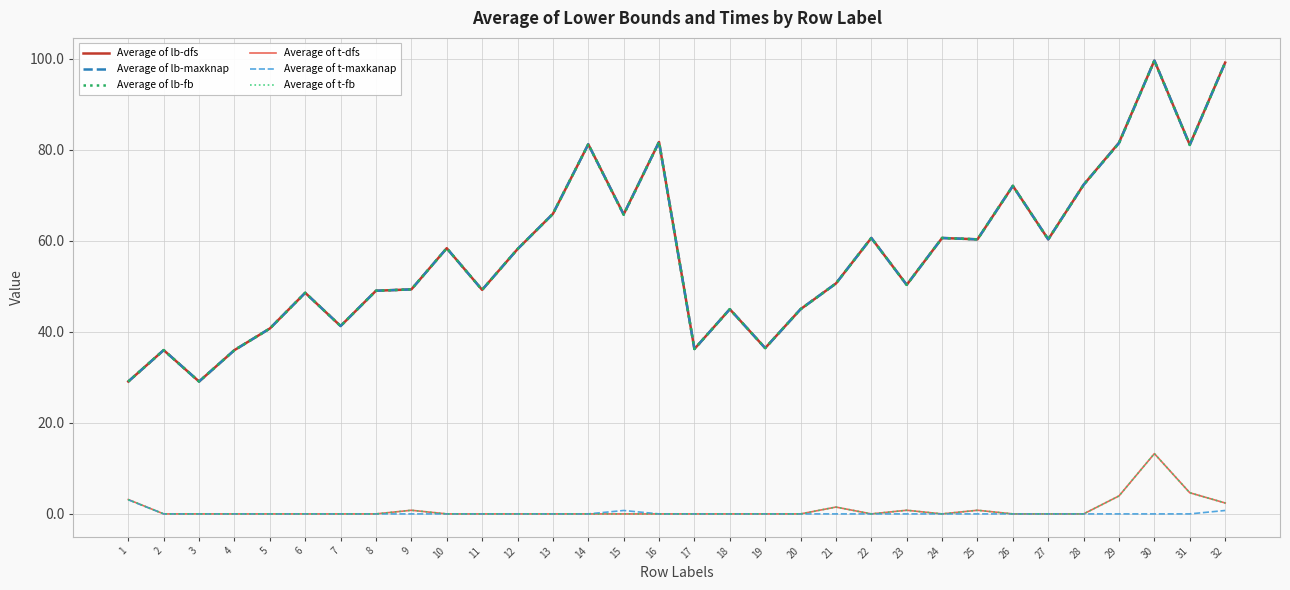

What is the spread (max minus min) of values at 26?

72.1